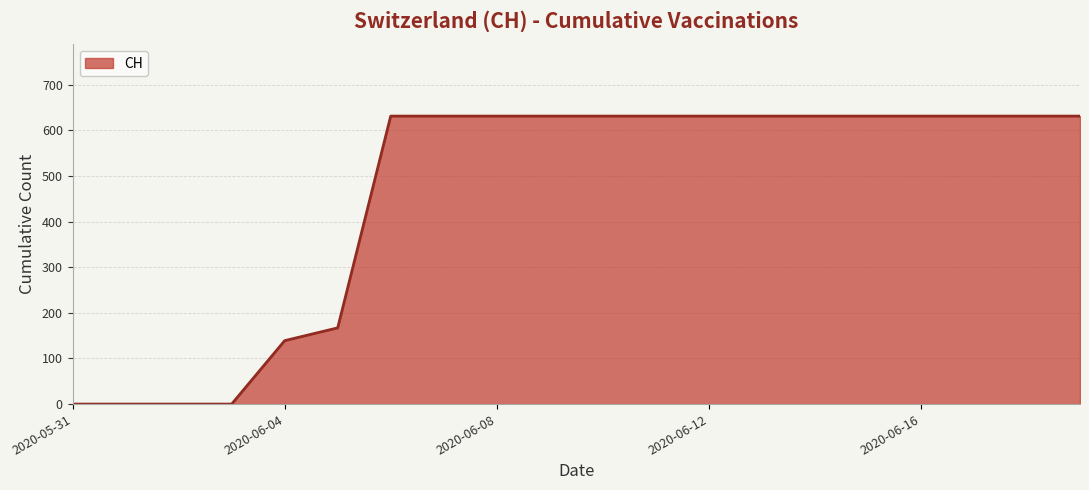

What is the difference between the maximum and minimum values?

631